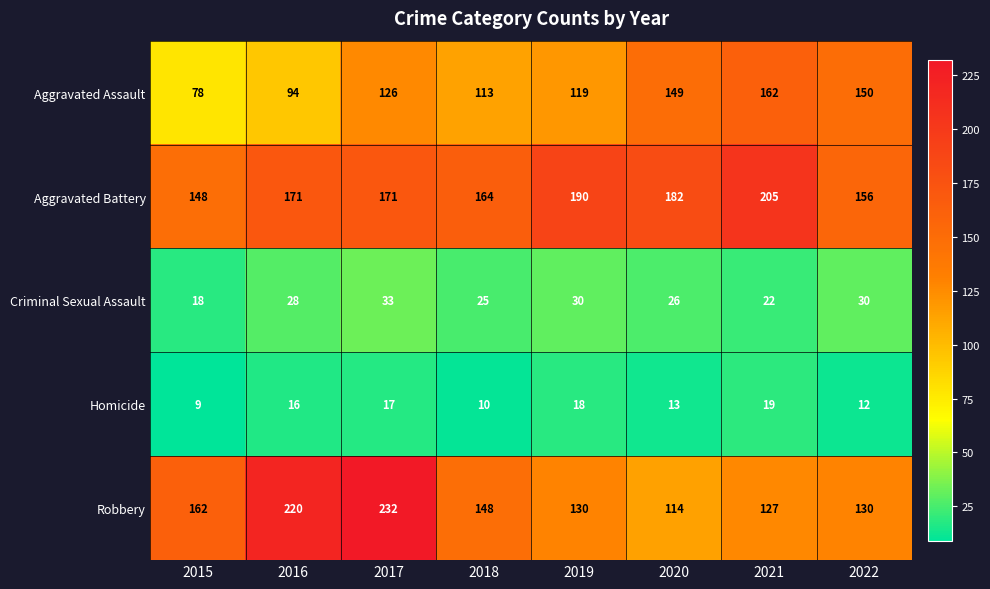

What is the total value across all series at 2019?

487